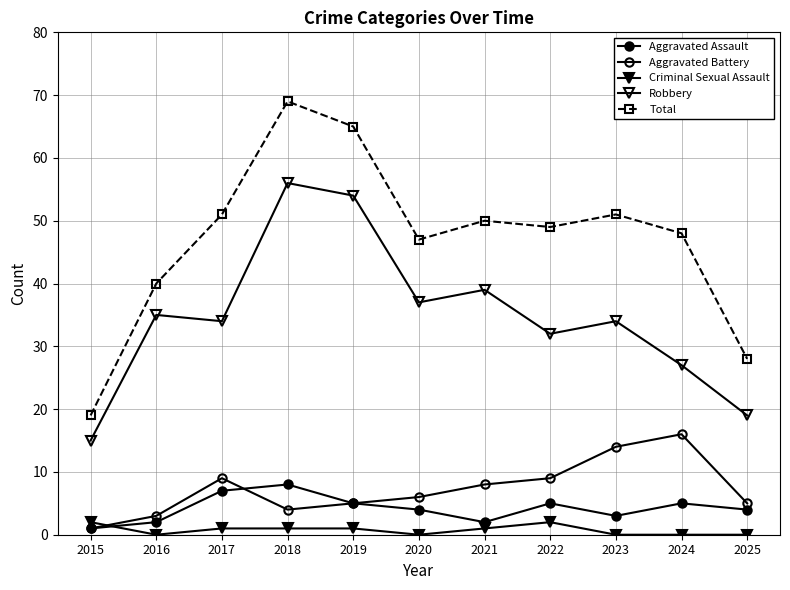

Where is the first local maximum for Robbery?

2016